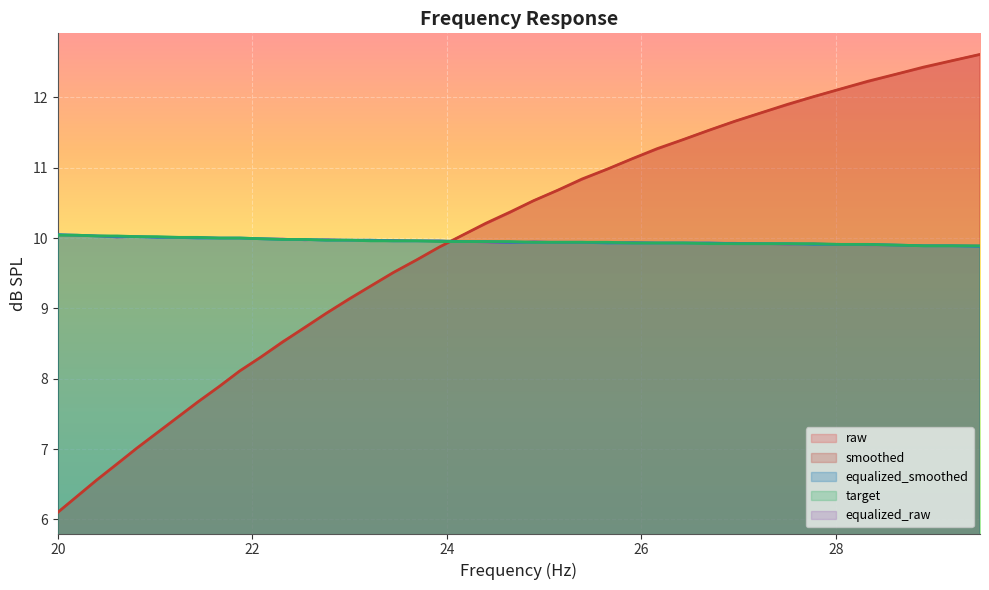

Between which two adjacent categories do raw and smoothed first intersect?

22.31 and 22.54